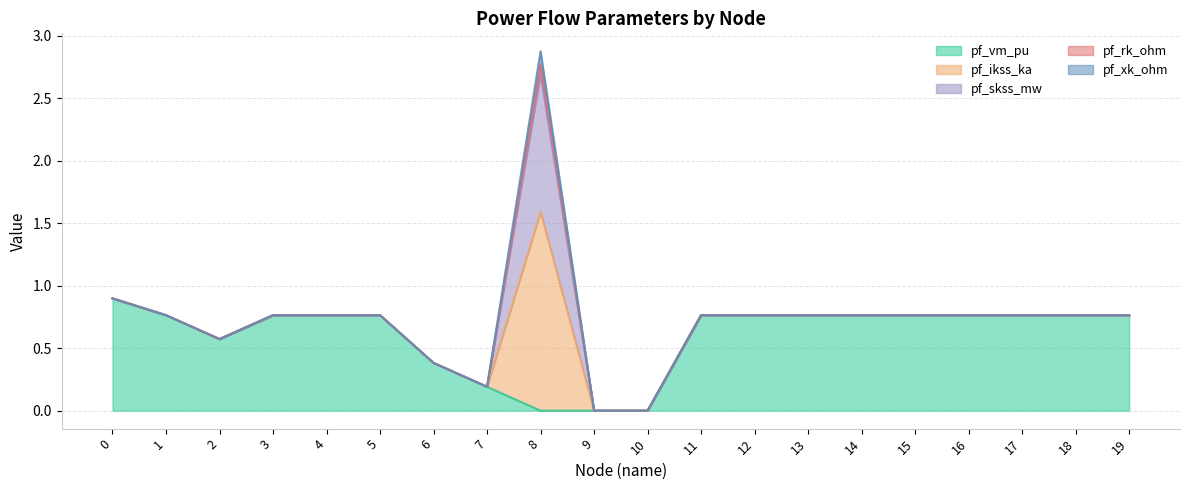

The pf_xk_ohm series shows 0.1 at 18. True or false?

False